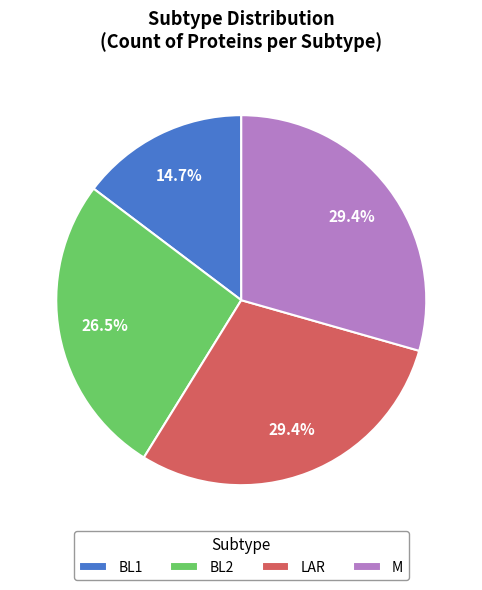

How much of the chart is everything except LAR?

70.6%